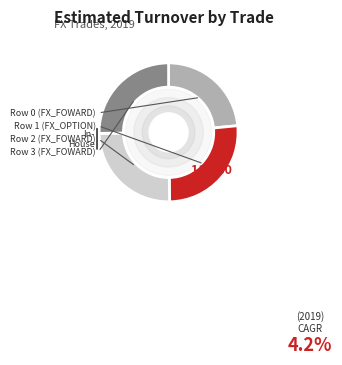

Does any single category account for the majority?

No